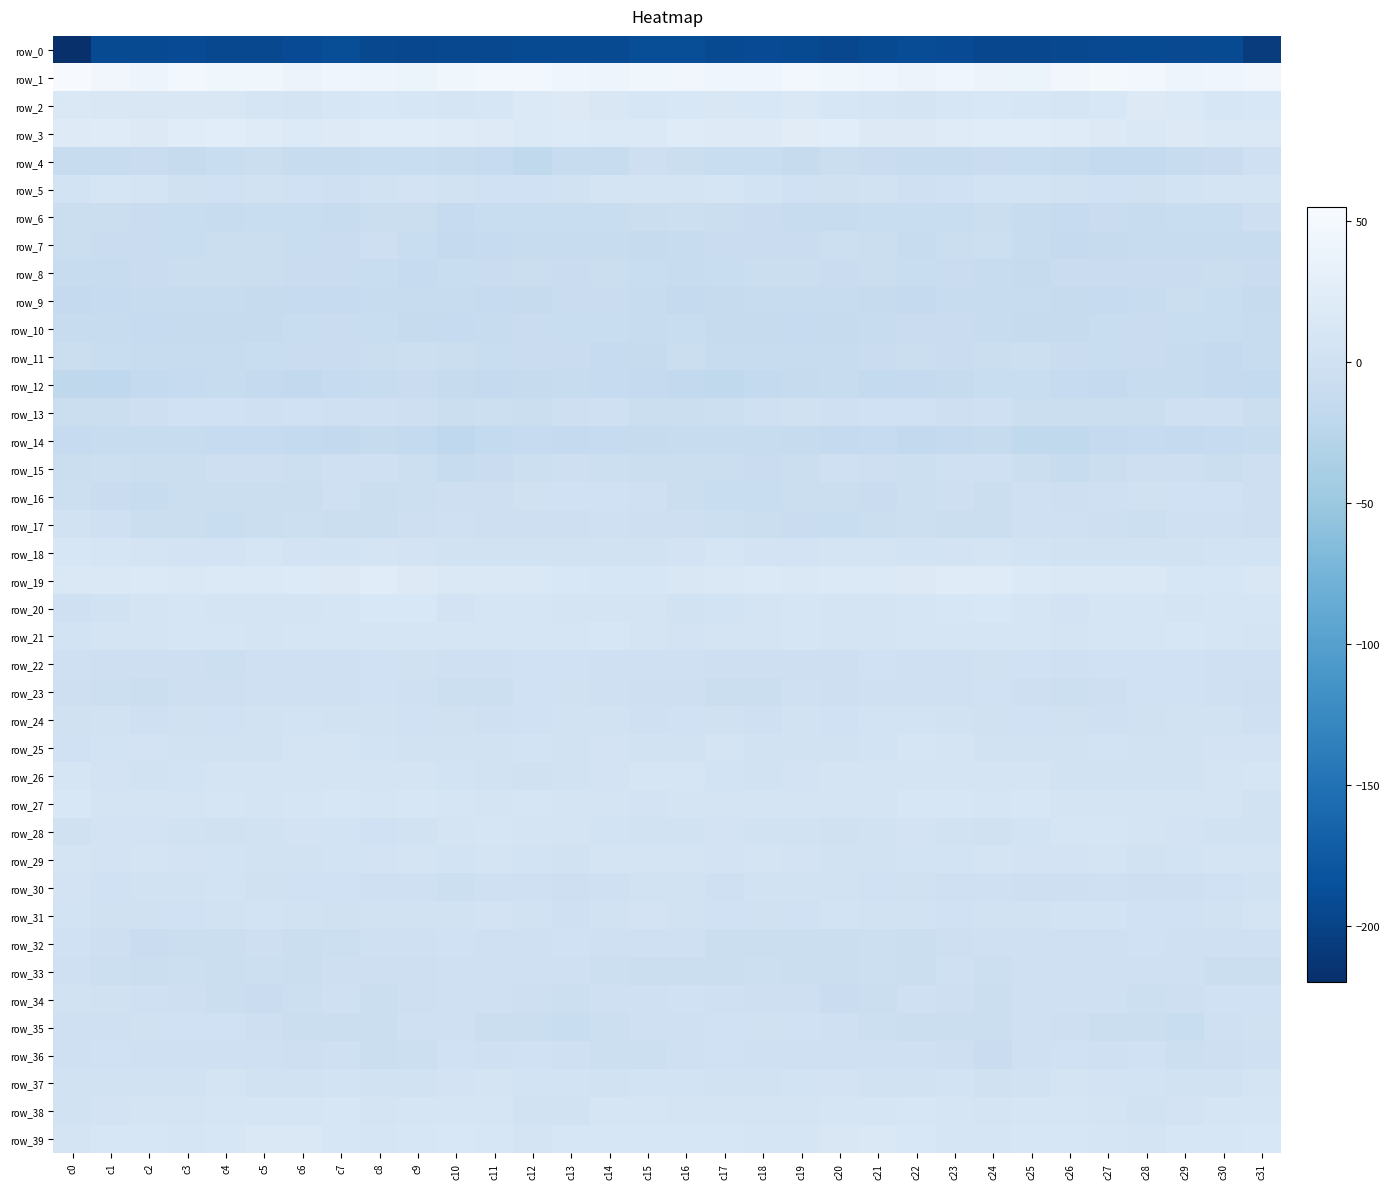

What is the average value of the row_2 series?

12.3